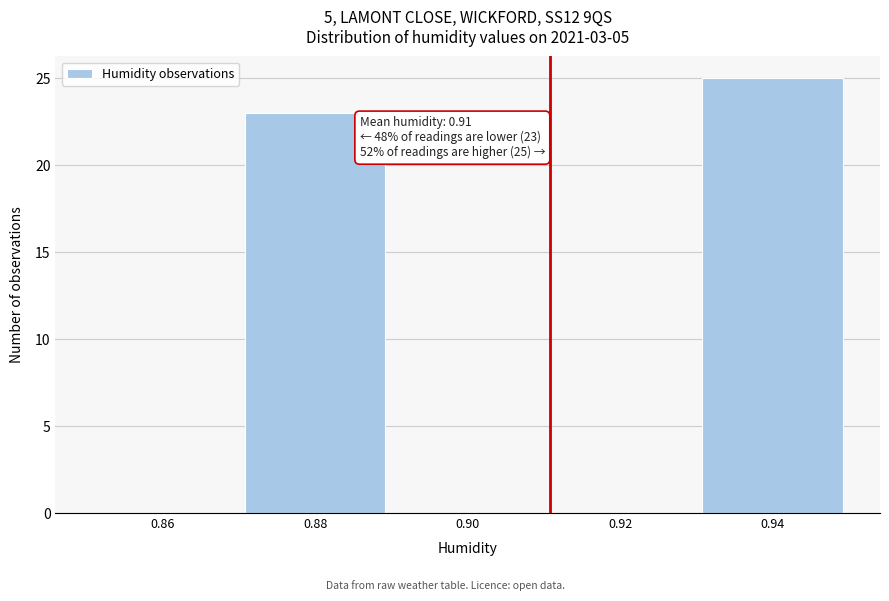

Which range on the x-axis has the tallest bar?

0.93 to 0.95